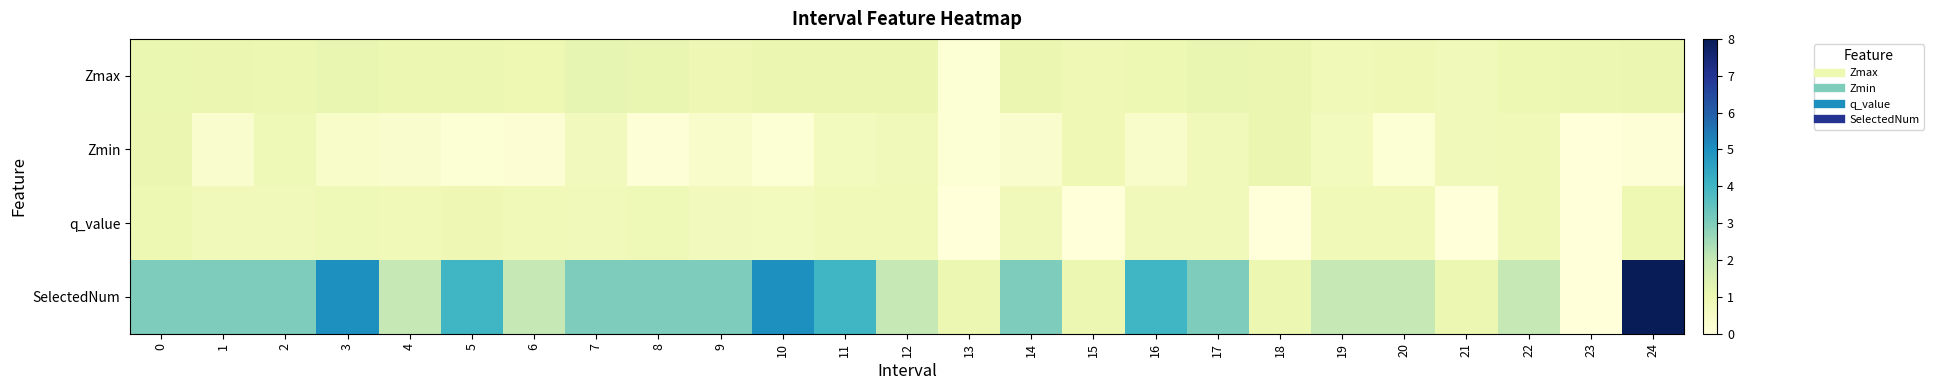

At 3, list the series in order from largest to smallest.

SelectedNum, Zmax, q_value, Zmin